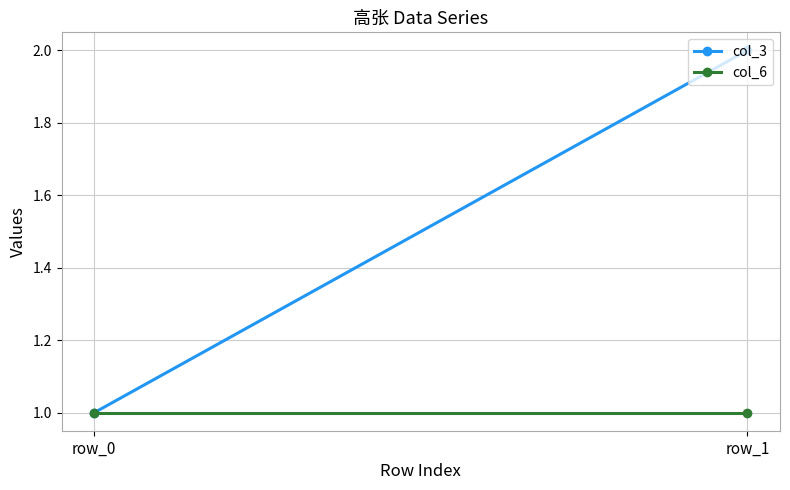

Reading left to right, what are all the values shown in this chart?

col_3: row_0=1	row_1=2
col_6: row_0=1	row_1=1